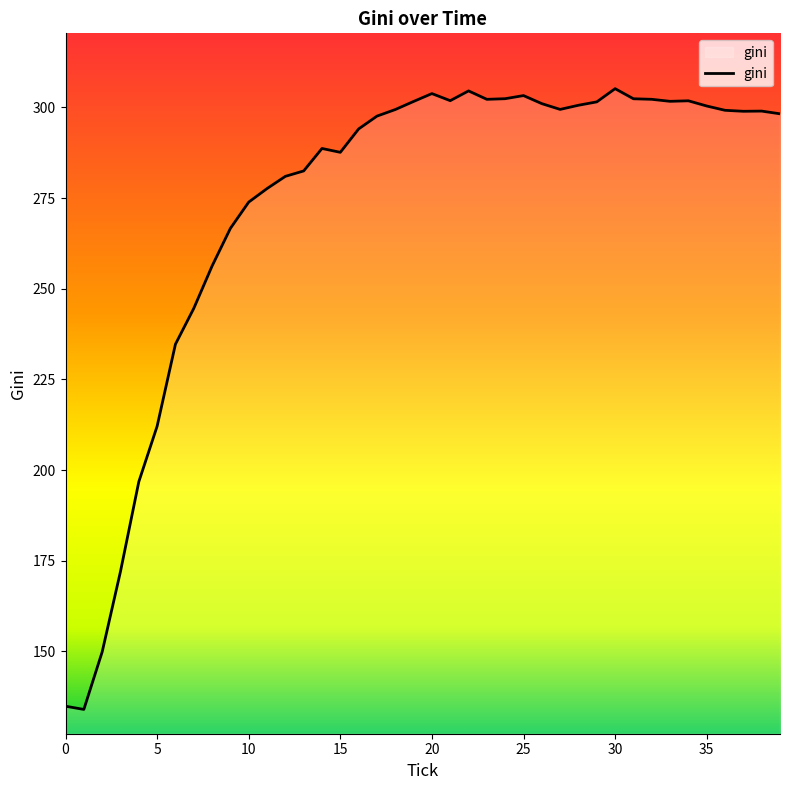

What is the greatest value displayed?

305.2